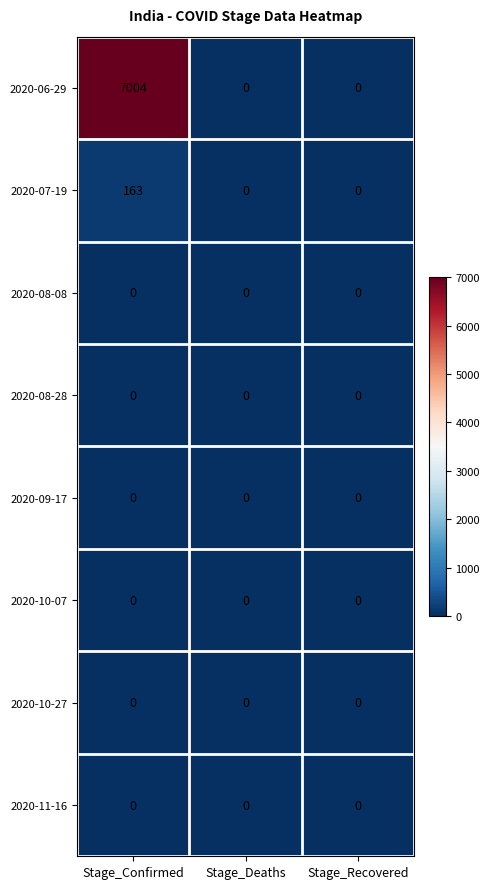

Which series has the widest spread of values?

2020-06-29